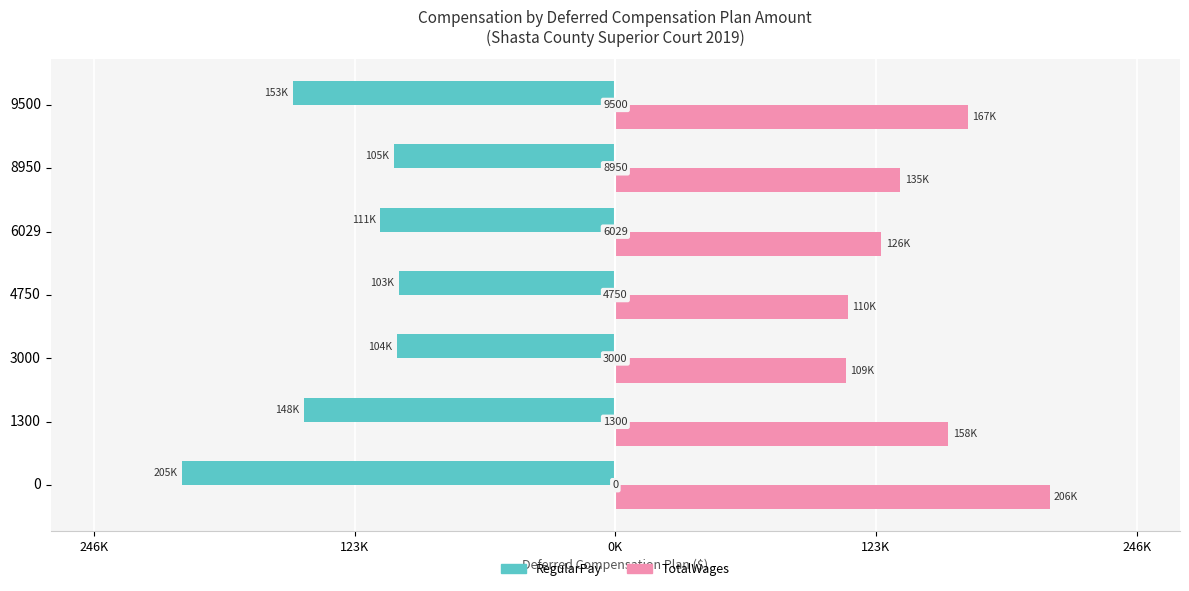

What are all the series names shown in the legend?

RegularPay, TotalWages